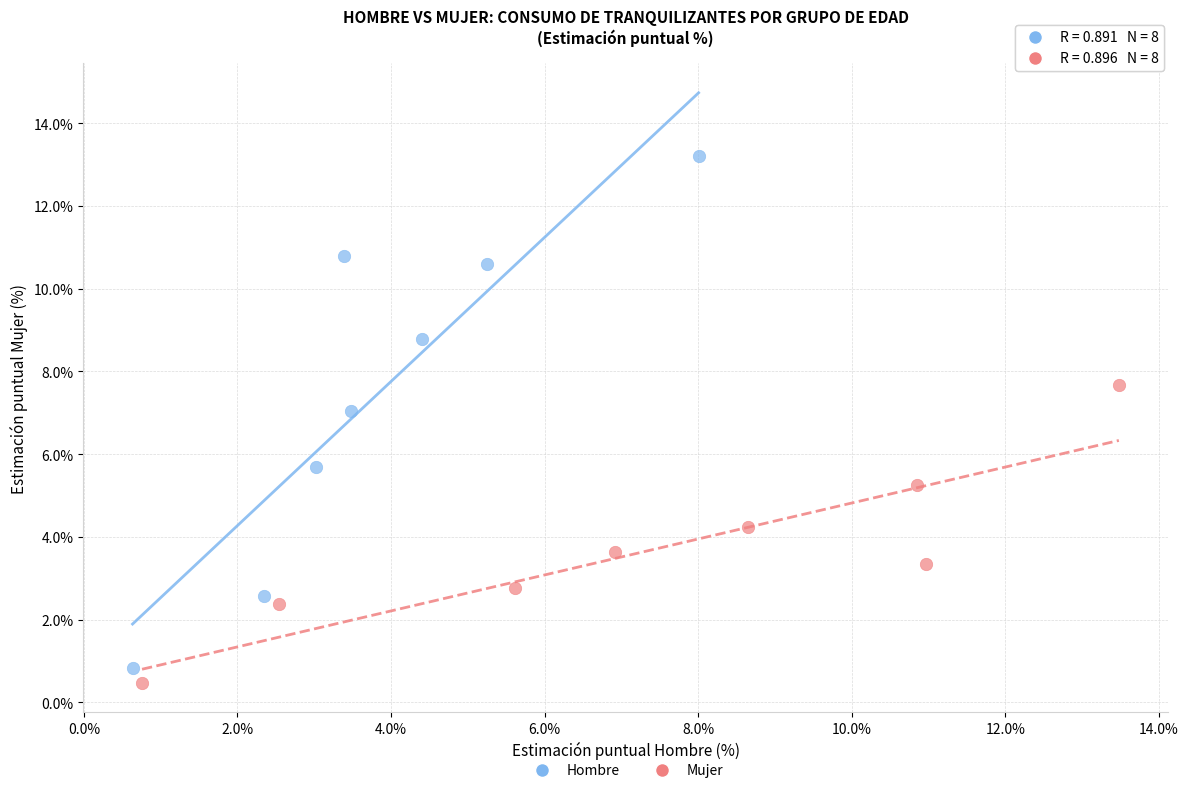

Which series contains the highest Y value?

Hombre